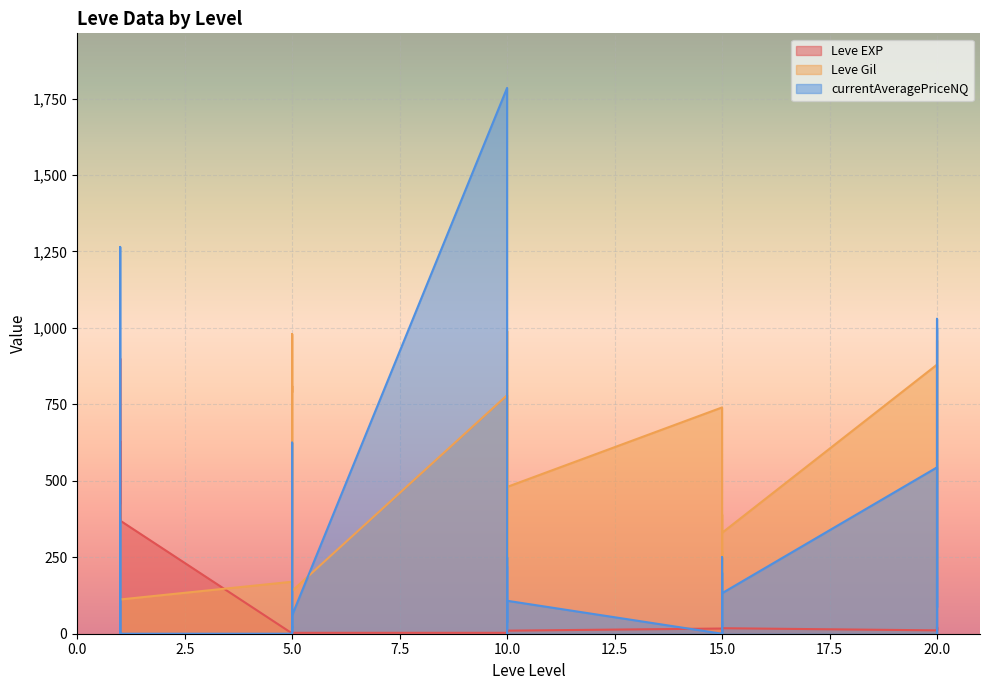

Read the Leve EXP value at 15.

7.0